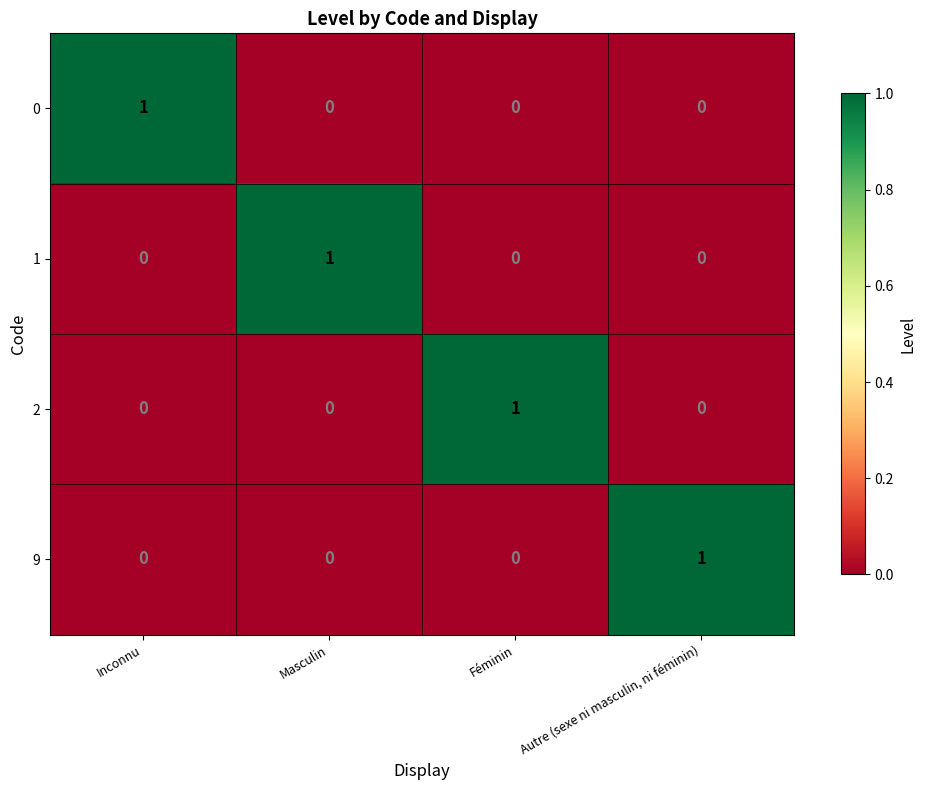

At which label does 0 reach its peak?

Inconnu